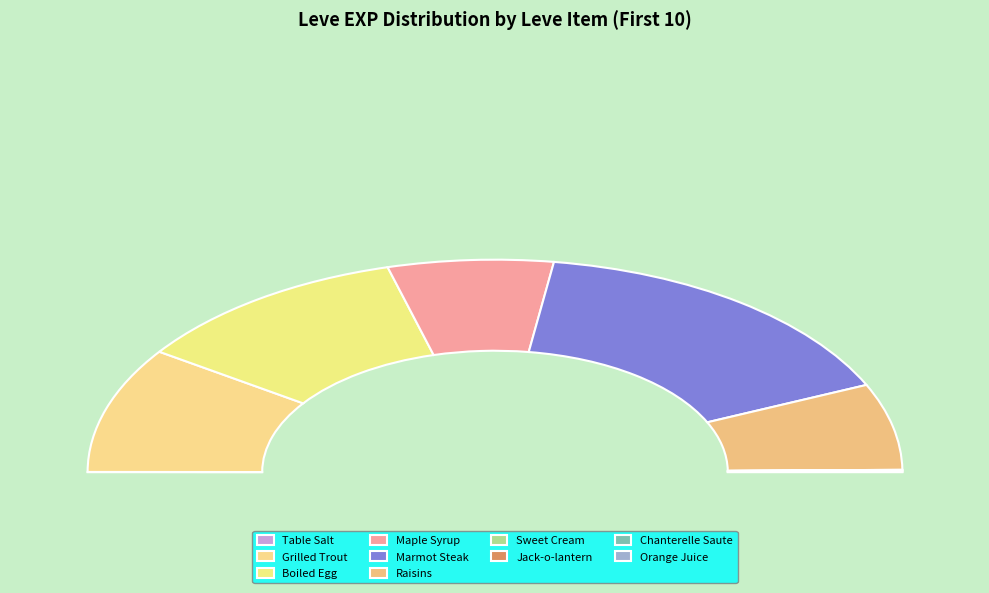

What is the smallest slice in the pie chart?

Table Salt